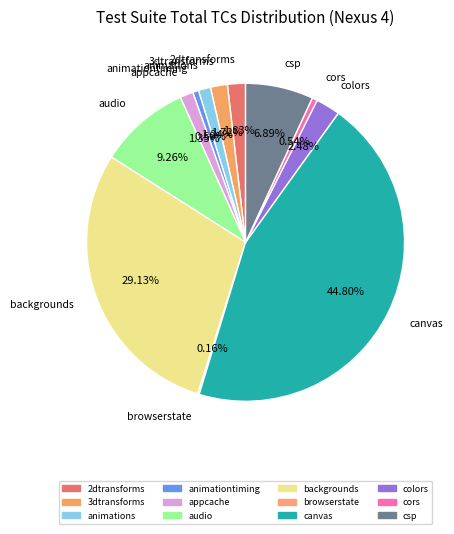

What is the largest slice in the pie chart?

canvas